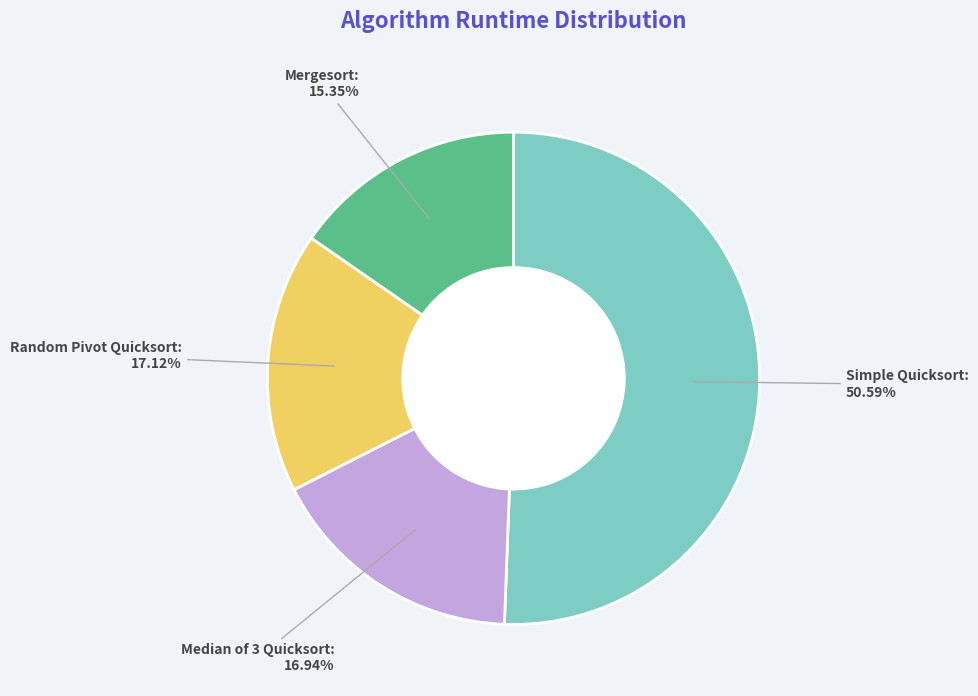

Which category accounts for the majority?

Simple Quicksort